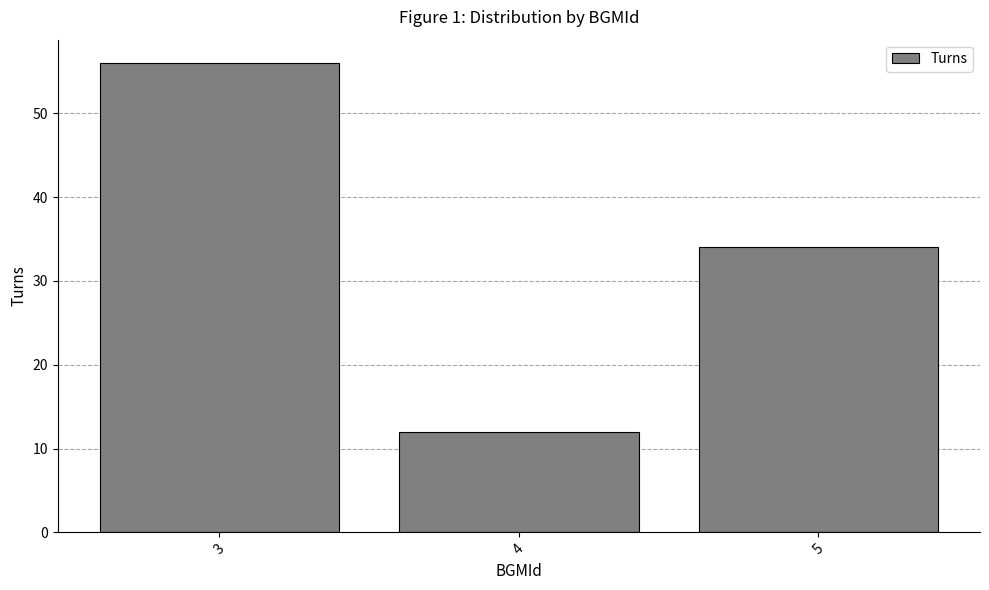

Reading left to right, extract all data points from this chart.

3=56	4=12	5=34